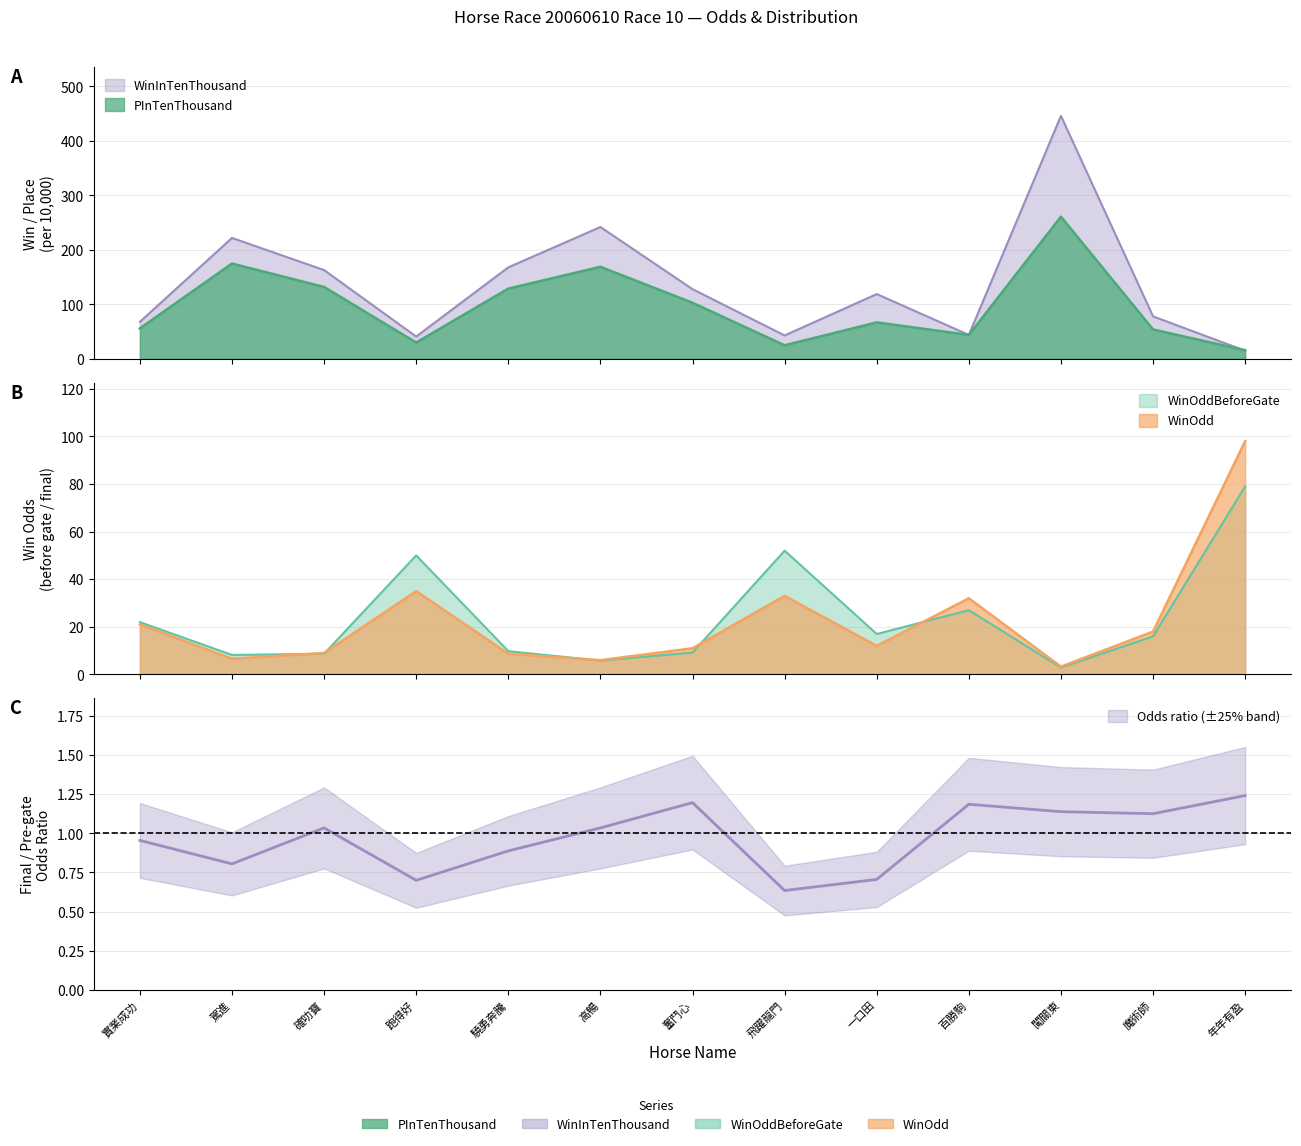

At how many categories does at least one series exceed 386?

1